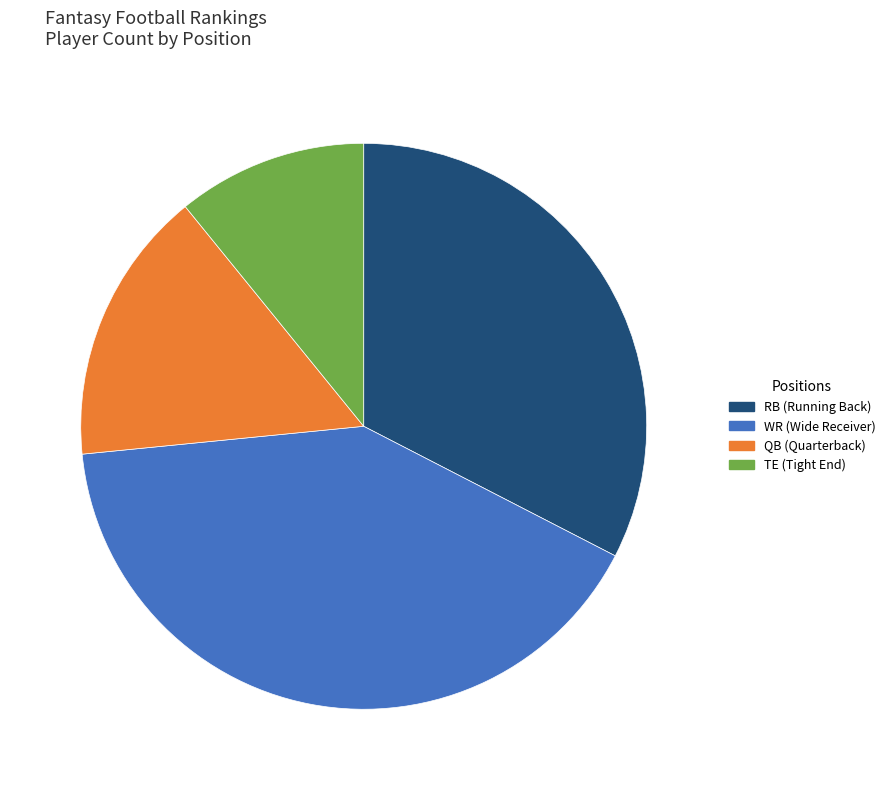

How many slices are in this pie chart?

4